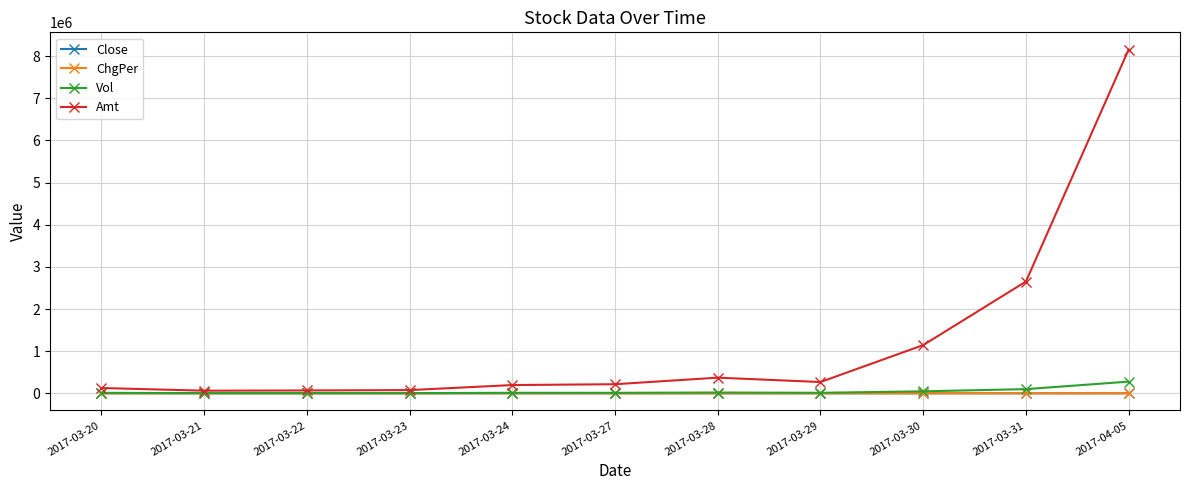

What is the difference between the maximum and minimum values in the ChgPer series?

34.0